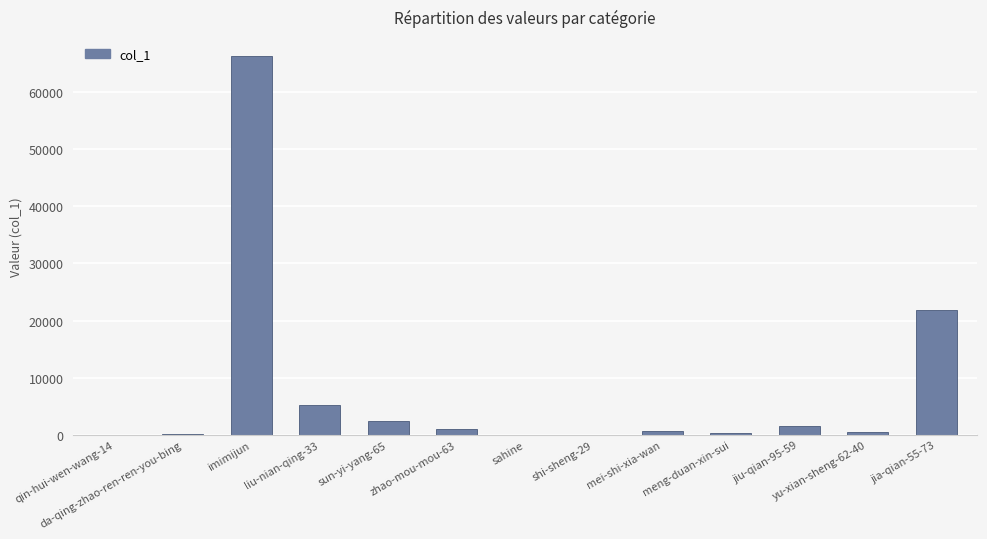

What is the difference between the values at zhao-mou-mou-63 and sahine?

984